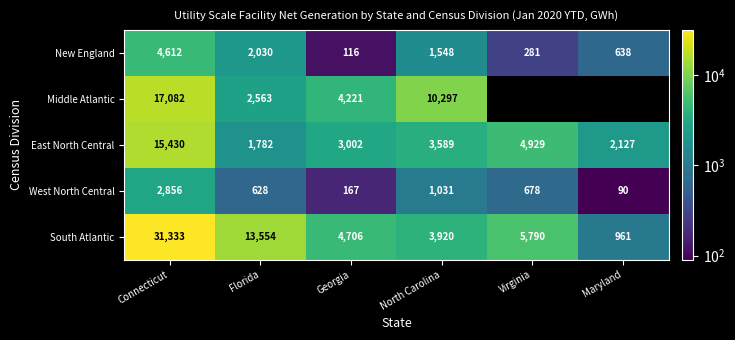

Rank the categories by West North Central value from highest to lowest.

Connecticut, North Carolina, Virginia, Florida, Georgia, Maryland